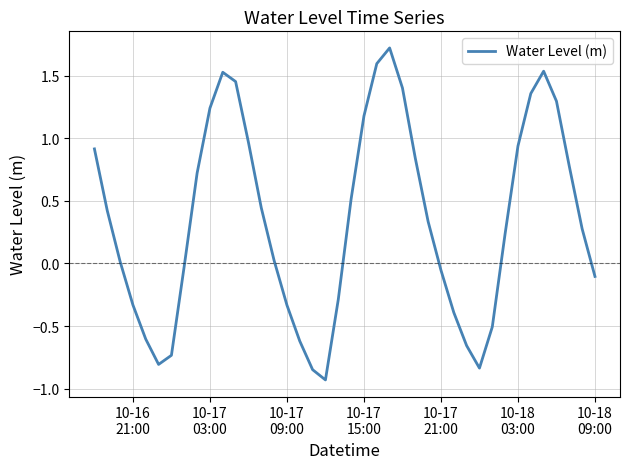

What is the maximum value shown in the chart?

1.7